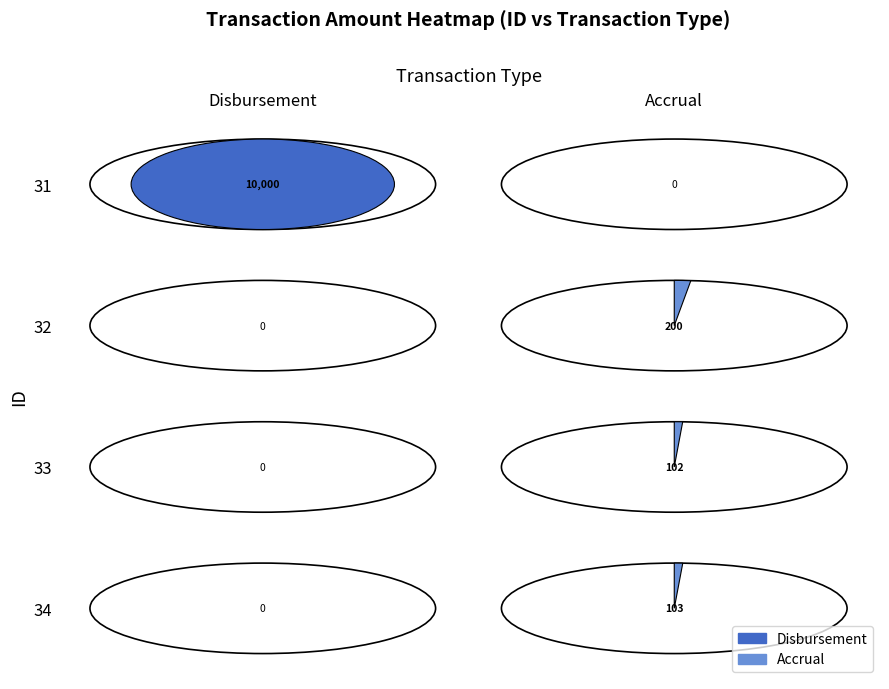

Between Accrual and Disbursement, which is larger?

Disbursement